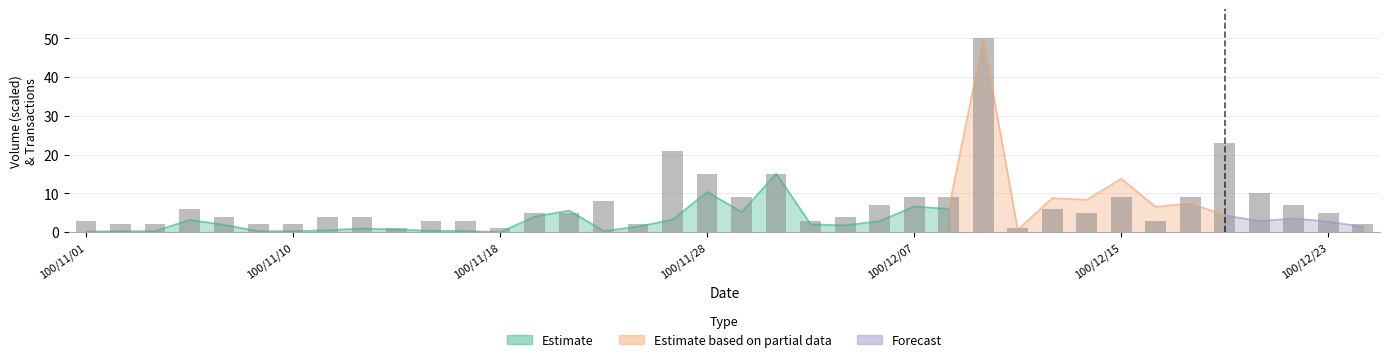

Is it true that the value at 9 is 1?

True